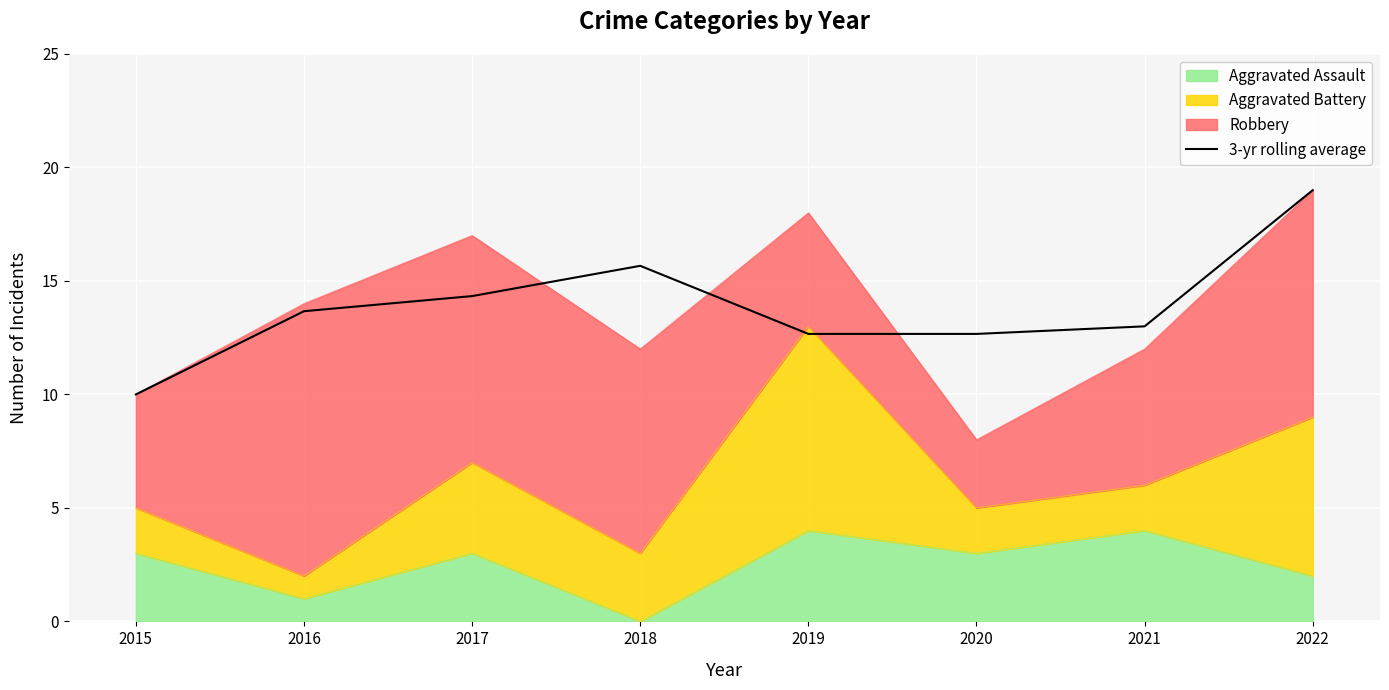

What is the greatest value displayed?

19.0